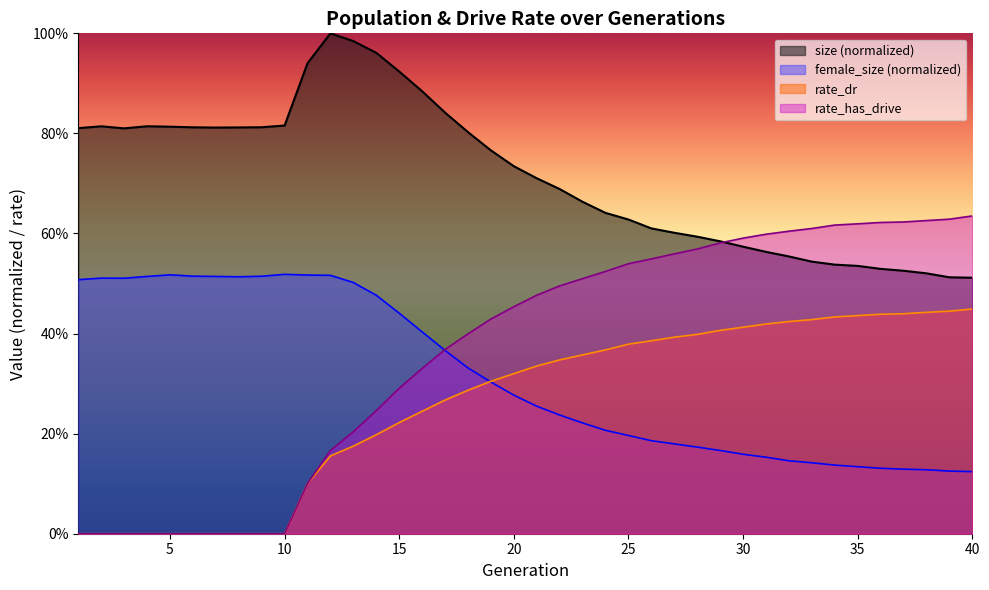

True or false: size and female_size intersect in this chart.

False